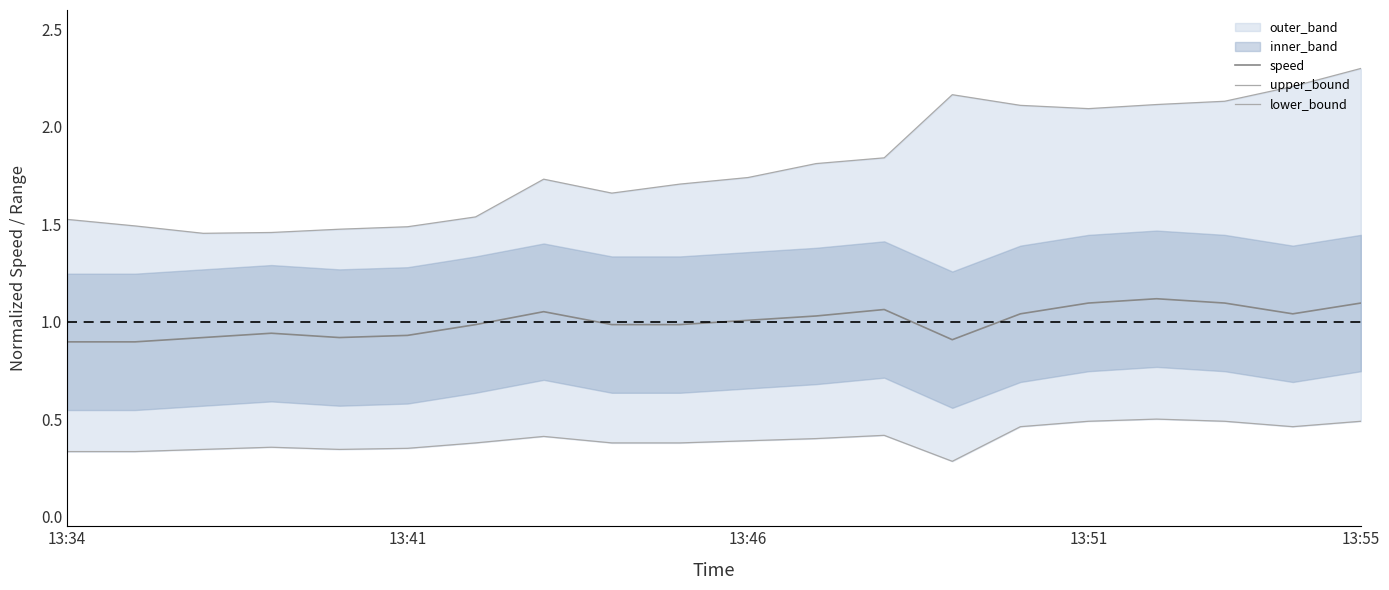

Reading left to right, extract all data points from this chart.

speed: 0.9	0.9	0.9	0.9	0.9	0.9	1.0	1.1	1.0	1.0	1.0	1.0	1.1	0.9	1.0	1.1	1.1	1.1	1.0	1.1
upper_bound: 1.5	1.5	1.5	1.5	1.5	1.5	1.5	1.7	1.7	1.7	1.7	1.8	1.8	2.2	2.1	2.1	2.1	2.1	2.2	2.3
lower_bound: 0.3	0.3	0.3	0.4	0.3	0.3	0.4	0.4	0.4	0.4	0.4	0.4	0.4	0.3	0.5	0.5	0.5	0.5	0.5	0.5